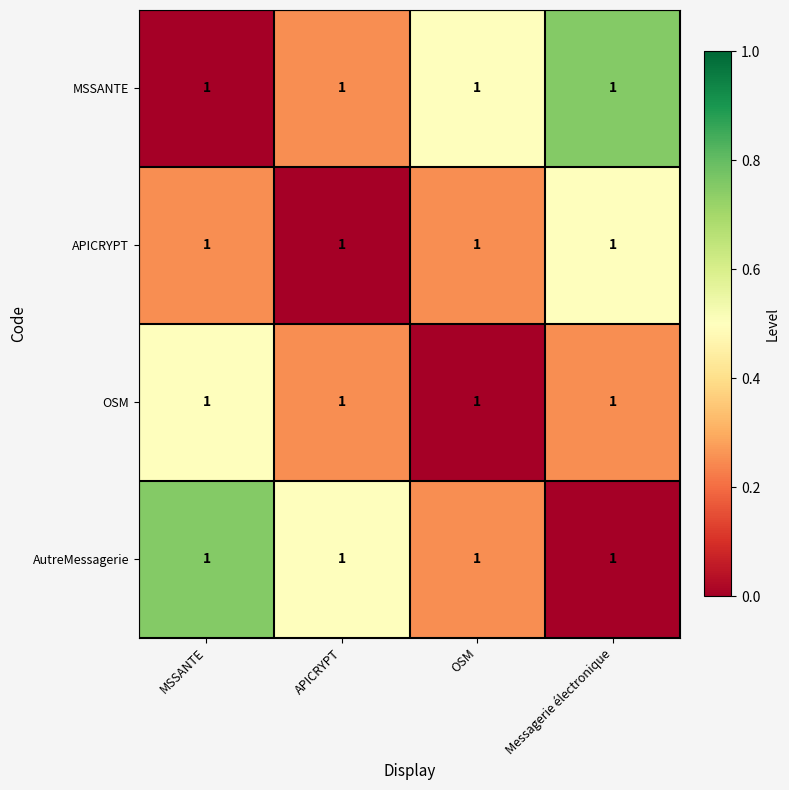

Reading left to right, extract all data points from this chart.

MSSANTE: MSSANTE=1.0	APICRYPT=1.0	OSM=1.0	Messagerie électronique=1.0
APICRYPT: MSSANTE=1.0	APICRYPT=1.0	OSM=1.0	Messagerie électronique=1.0
OSM: MSSANTE=1.0	APICRYPT=1.0	OSM=1.0	Messagerie électronique=1.0
AutreMessagerie: MSSANTE=1.0	APICRYPT=1.0	OSM=1.0	Messagerie électronique=1.0